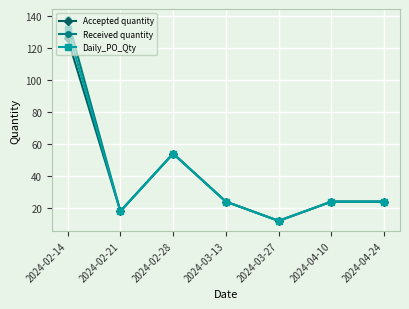

What is the label of the 7th point from the left?

2024-04-24